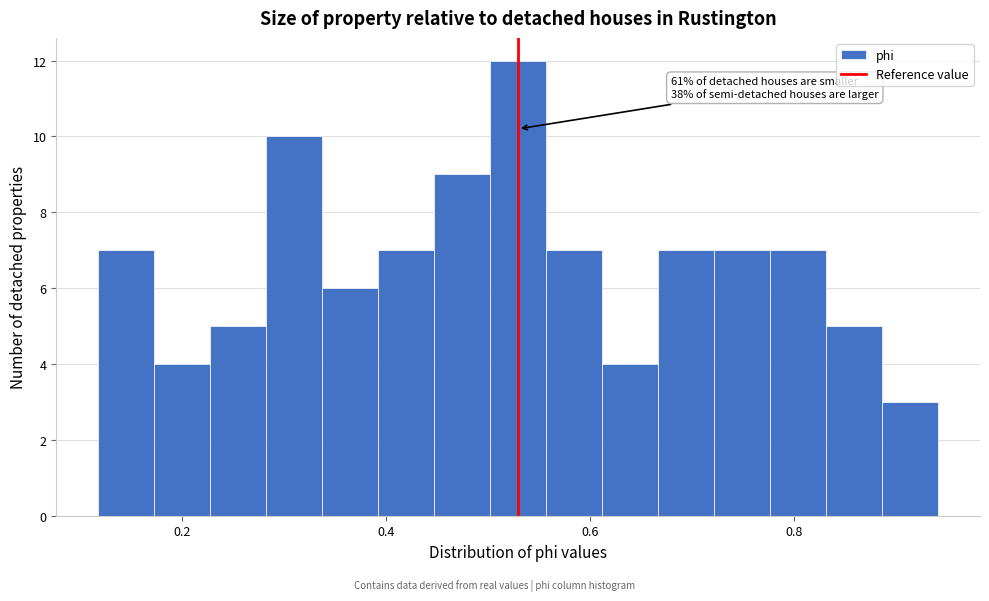

Around what value on the x-axis is the tallest bar? Give the approximate position of its centre, as read against the axis.

0.52